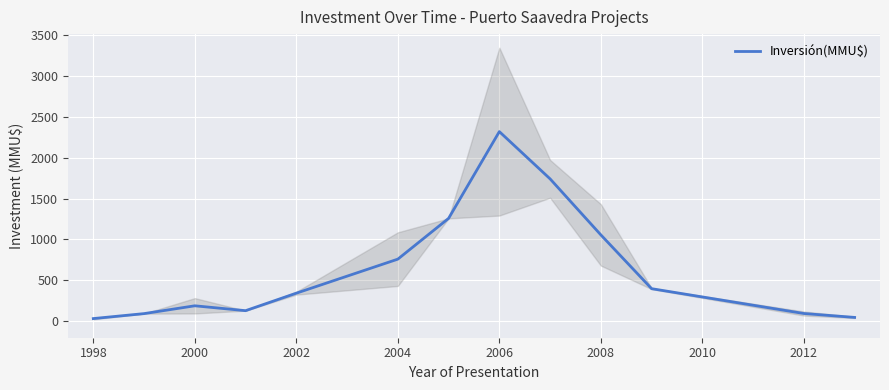

Which category has the highest value in the Inversión(MMU$) series?

2006